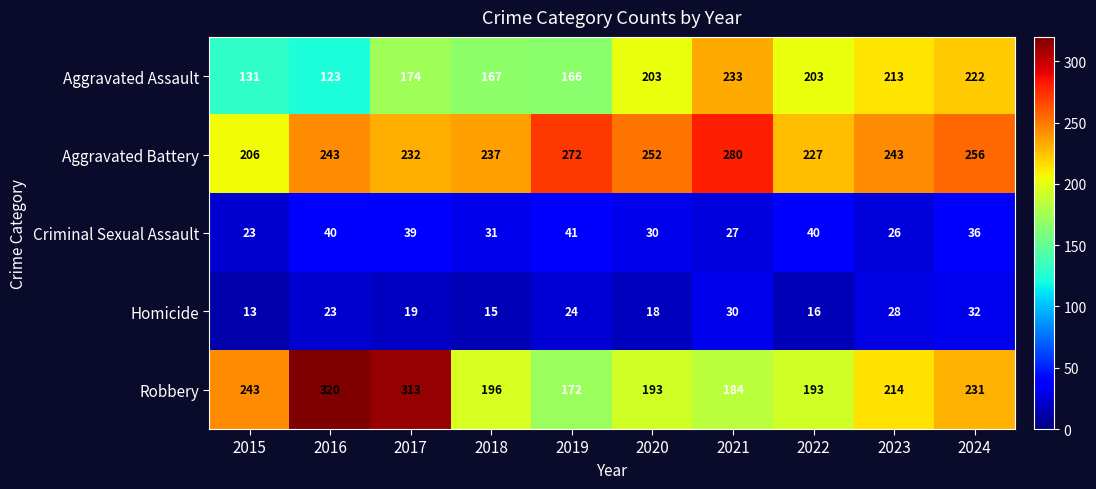

Rank the categories by Homicide value from highest to lowest.

2024, 2021, 2023, 2019, 2016, 2017, 2020, 2022, 2018, 2015